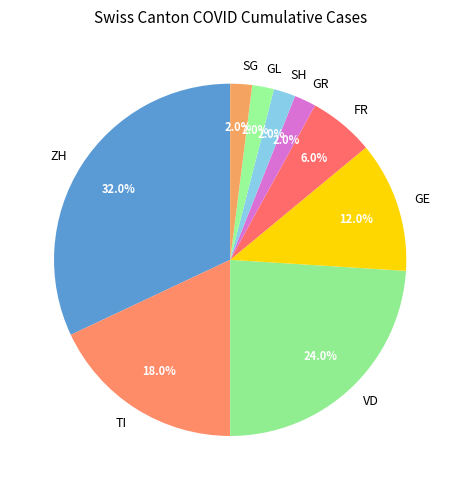

Do SG and GR together represent more than half of the pie?

No